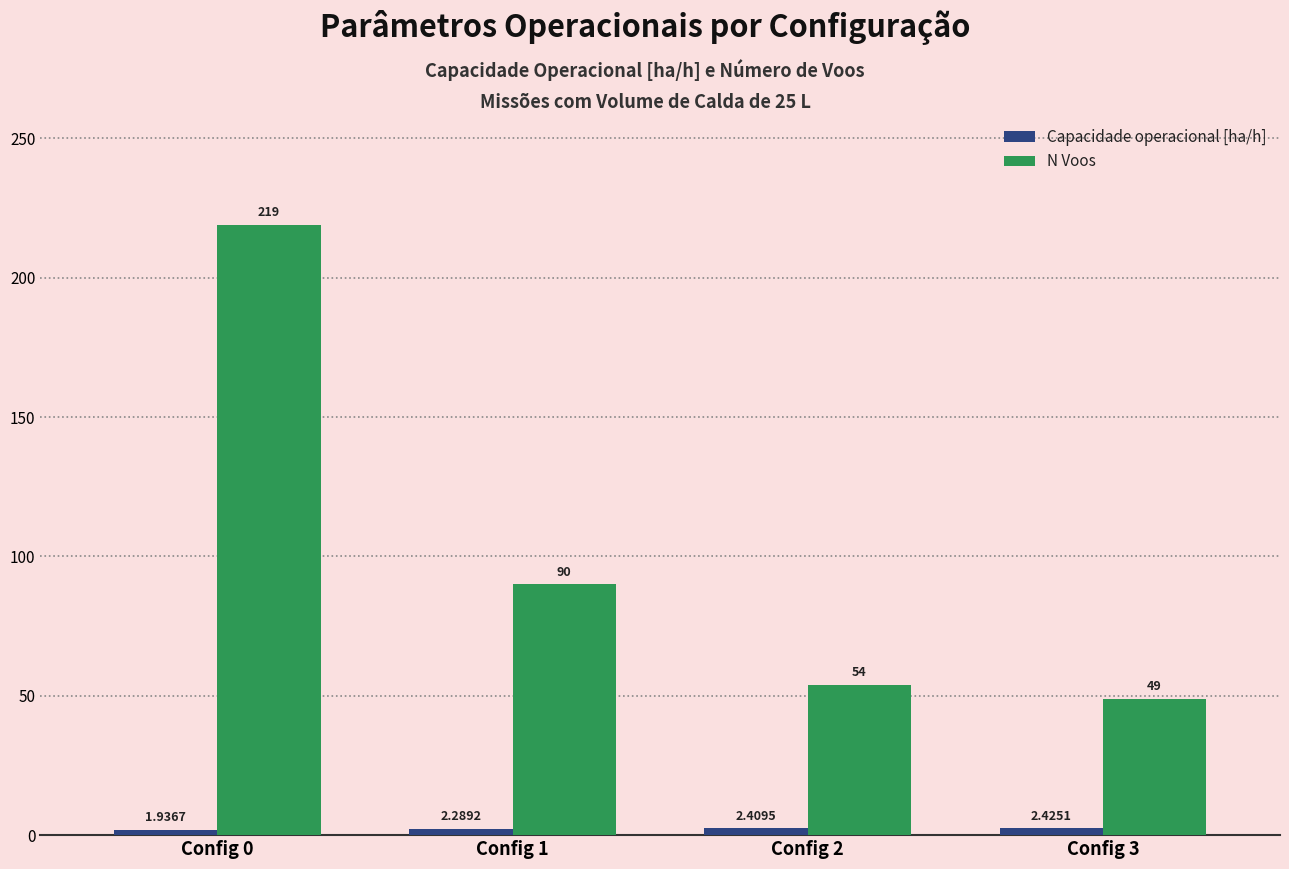

At which category is the sum across all series the highest?

Config 0